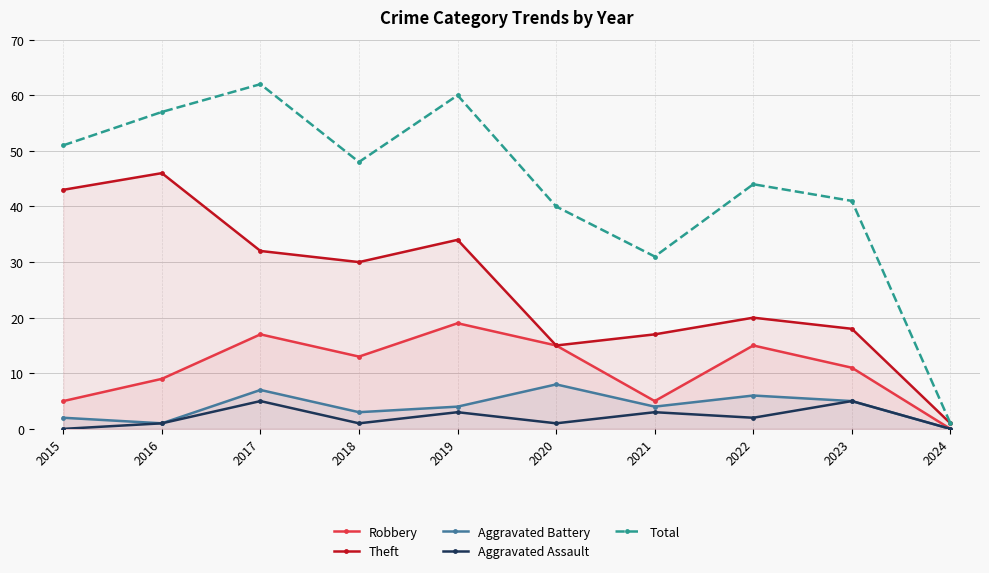

At 2024, list the series in order from largest to smallest.

Theft, Total, Robbery, Aggravated Battery, Aggravated Assault